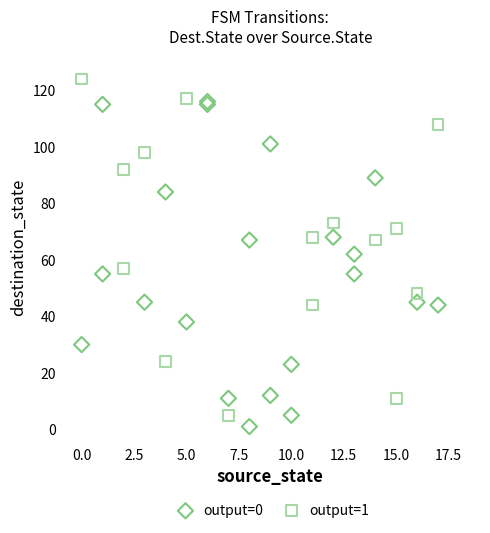

Which series contains the highest Y value?

output=1